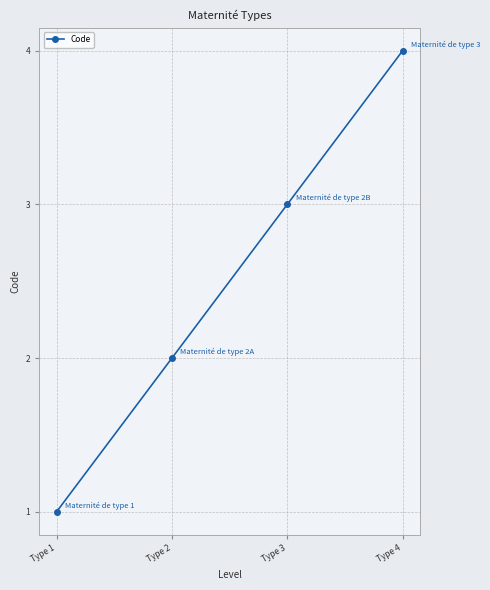

The value at Type 4 is 4. True or false?

True